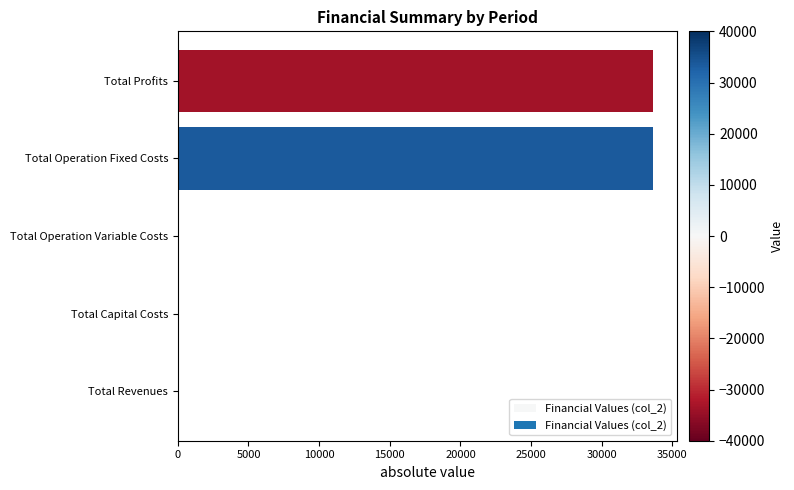

What is the sum of all values?

67255.2